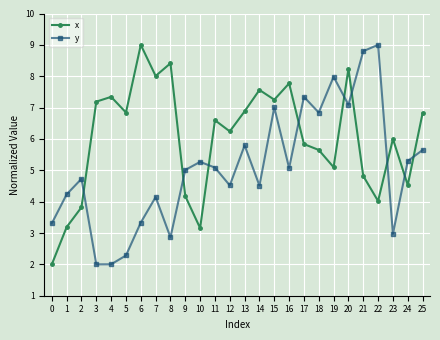

In y, how many points are lower than both neighbors (excluding endpoints)?

8